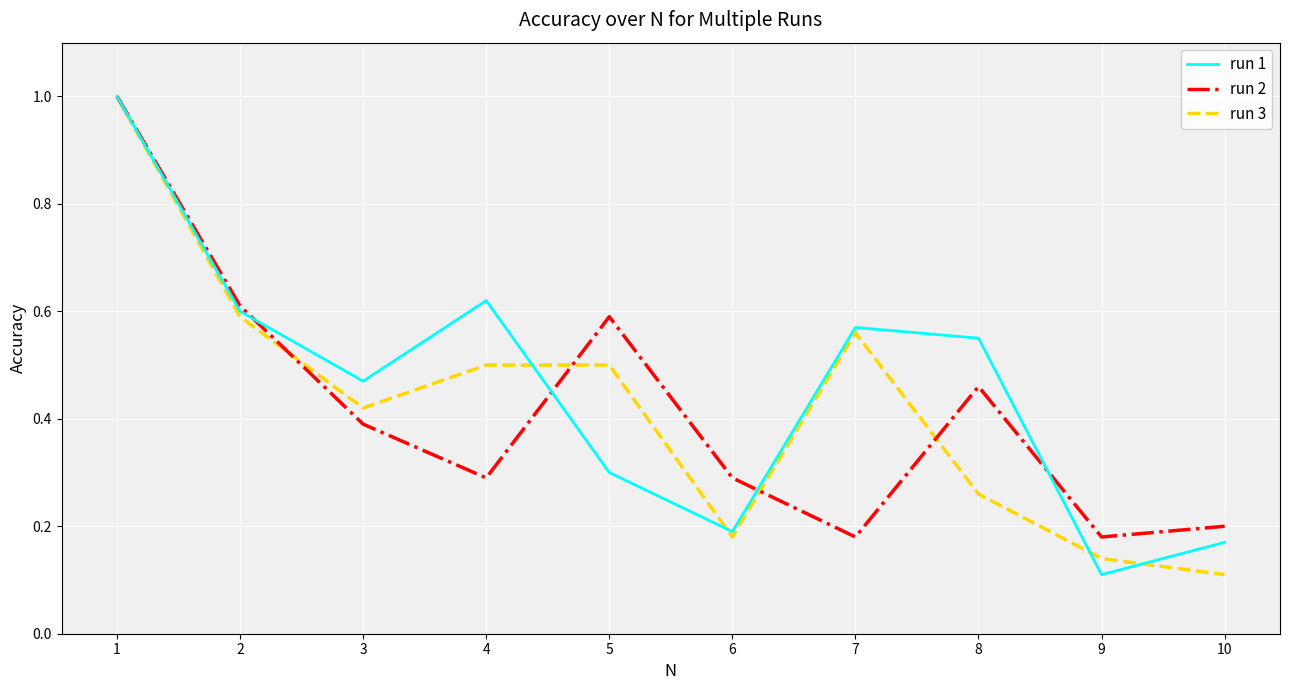

True or false: run 3 and run 2 cross at least once.

True